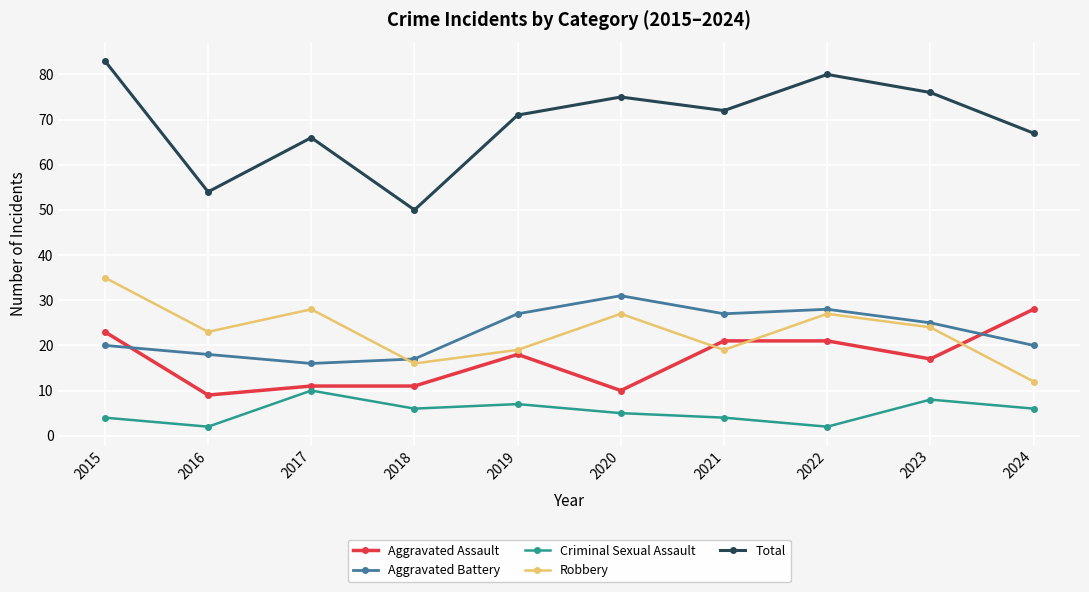

In Total, how many points are lower than both neighbors (excluding endpoints)?

3